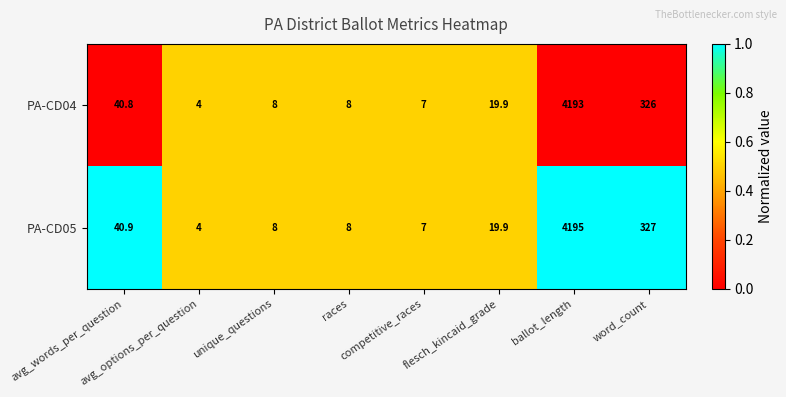

Which series has the largest total across all categories?

PA-CD05